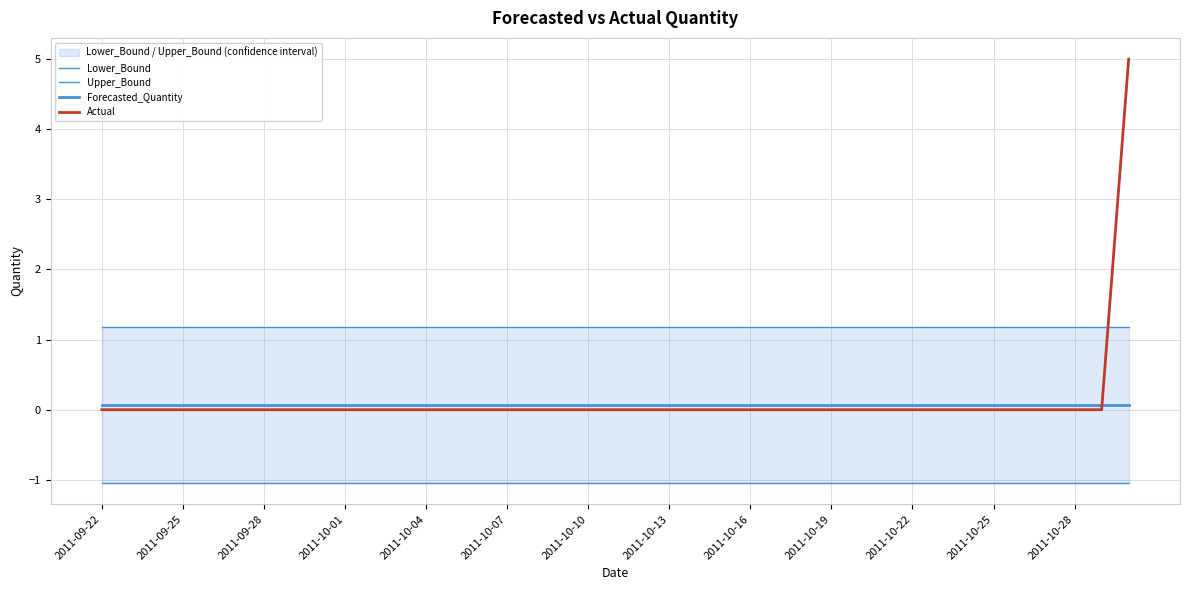

What value does the Upper_Bound series have at 2011-10-01?

1.2